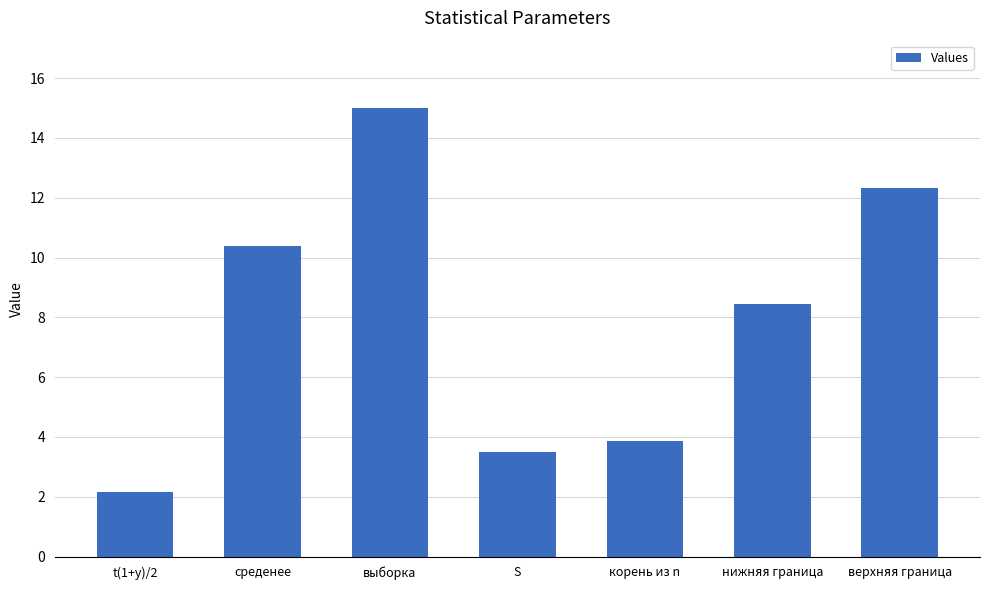

What is the label of the 2nd bar from the right?

нижняя граница